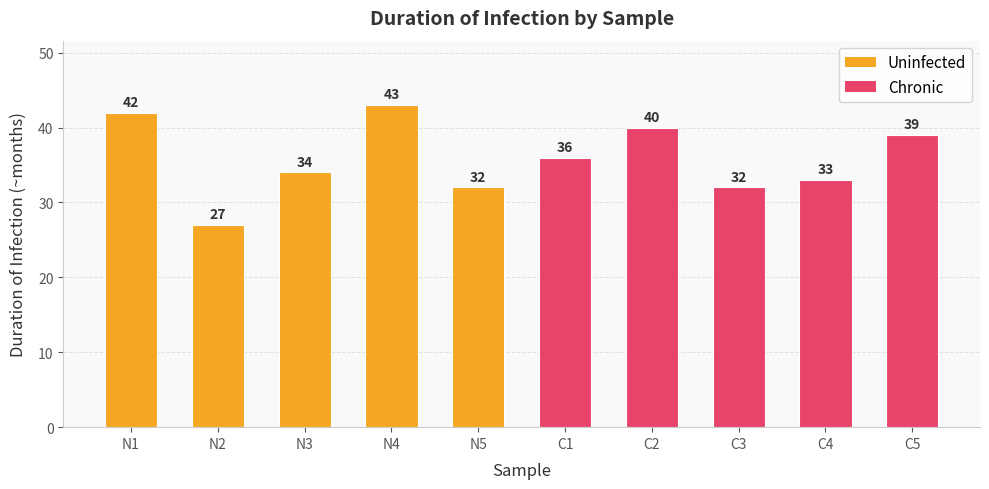

What is the greatest value displayed?

43